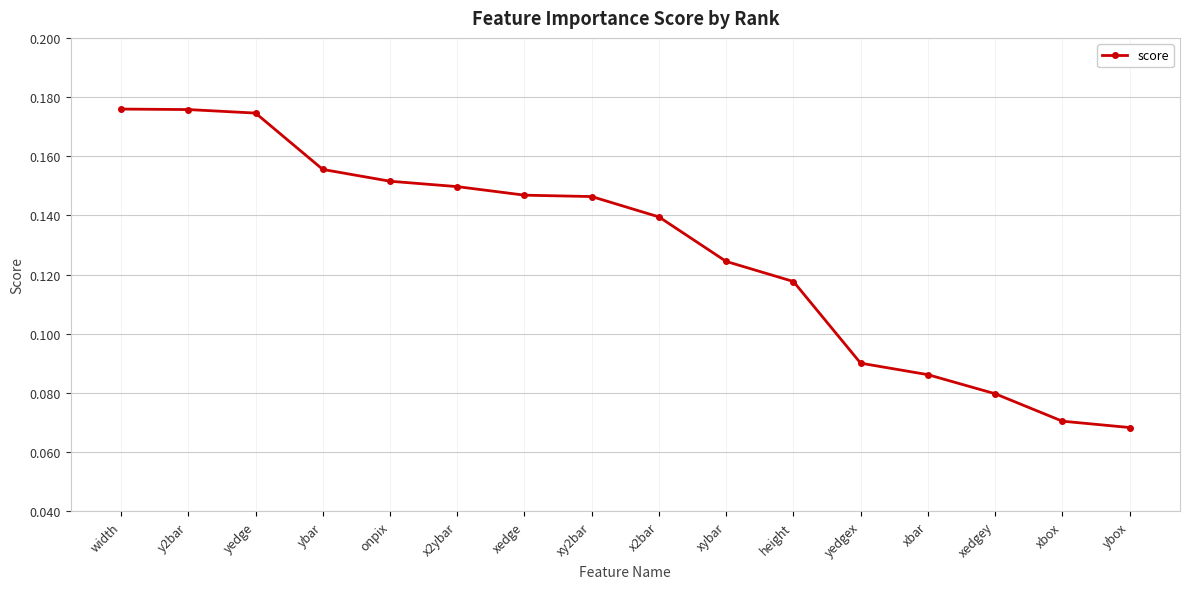

What is the sum of all values?

2.1